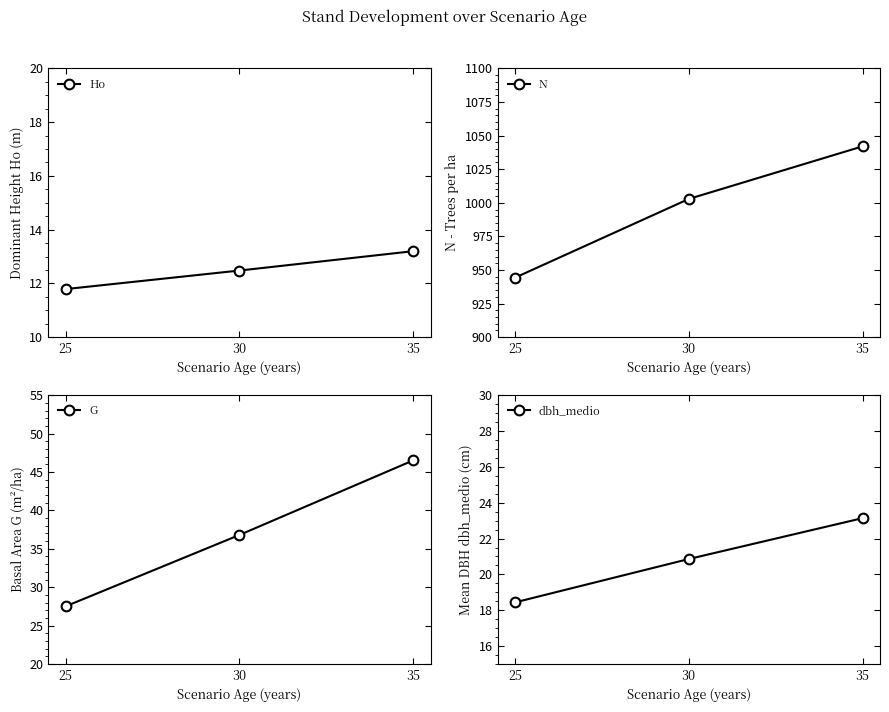

How many series are shown in this chart?

4